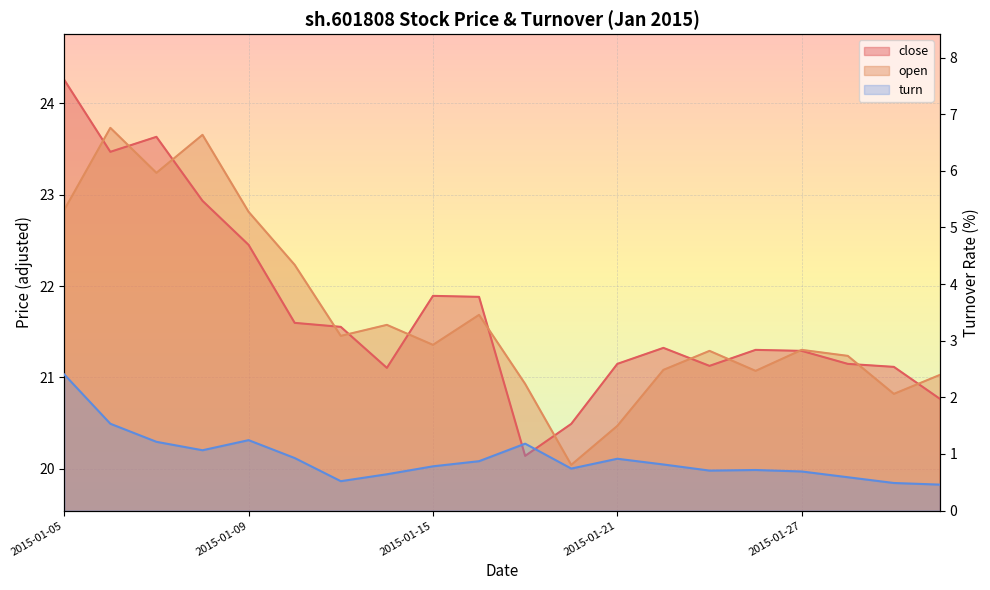

How many values in the close series are below 21?

3